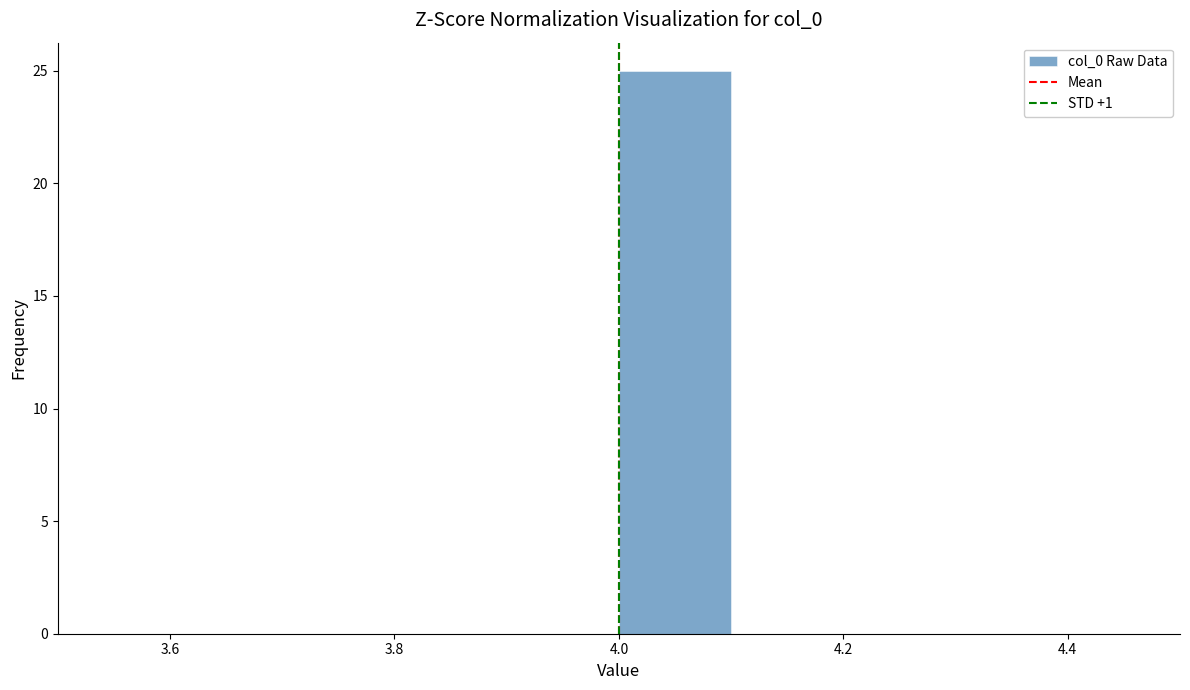

Over which range of the x-axis is the bar tallest?

4.0 to 4.1